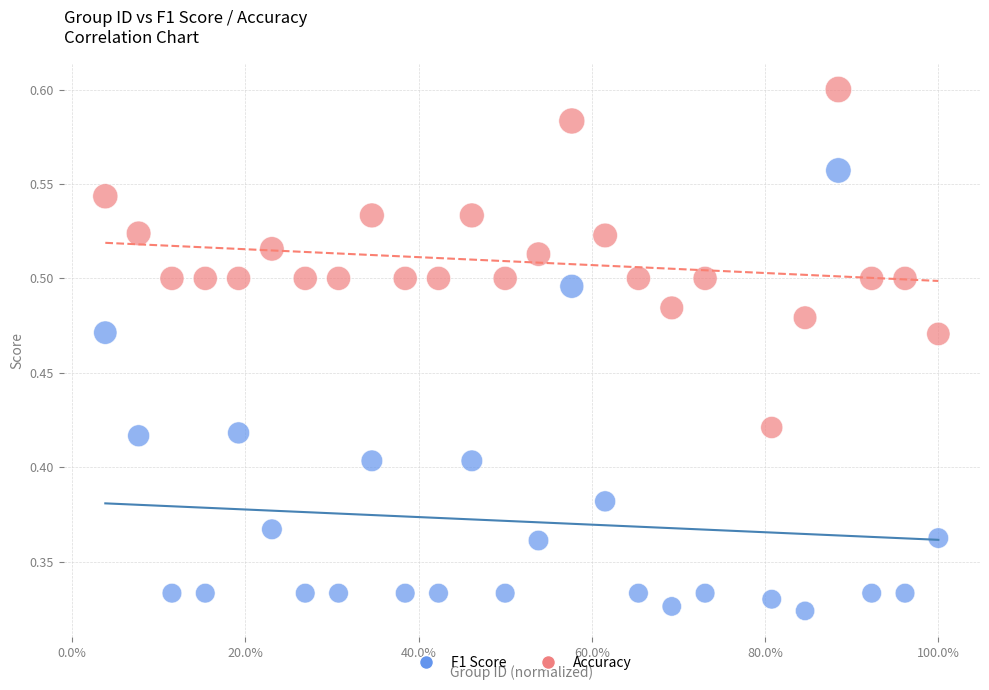

What are all the series names shown in the legend?

F1 Score, Accuracy